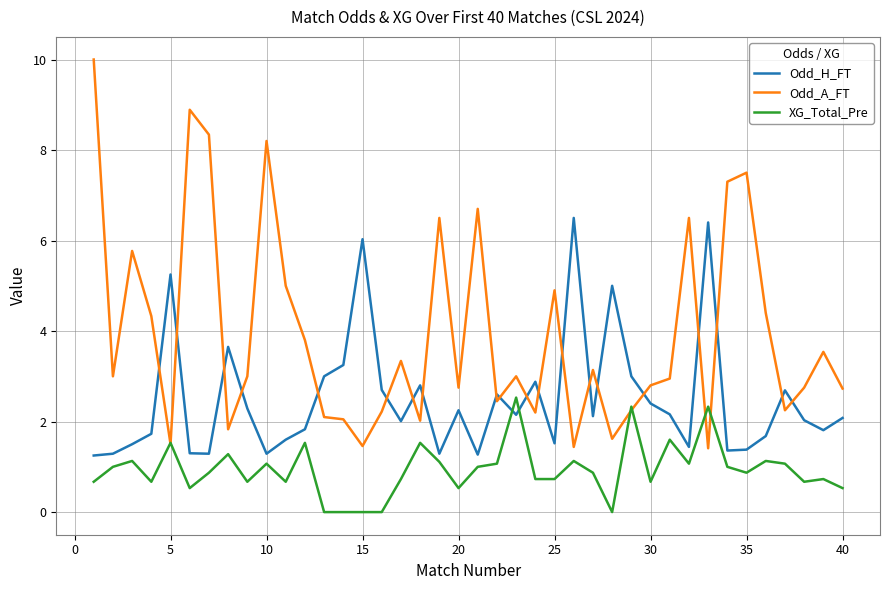

Which series has the widest spread of values?

Odd_A_FT